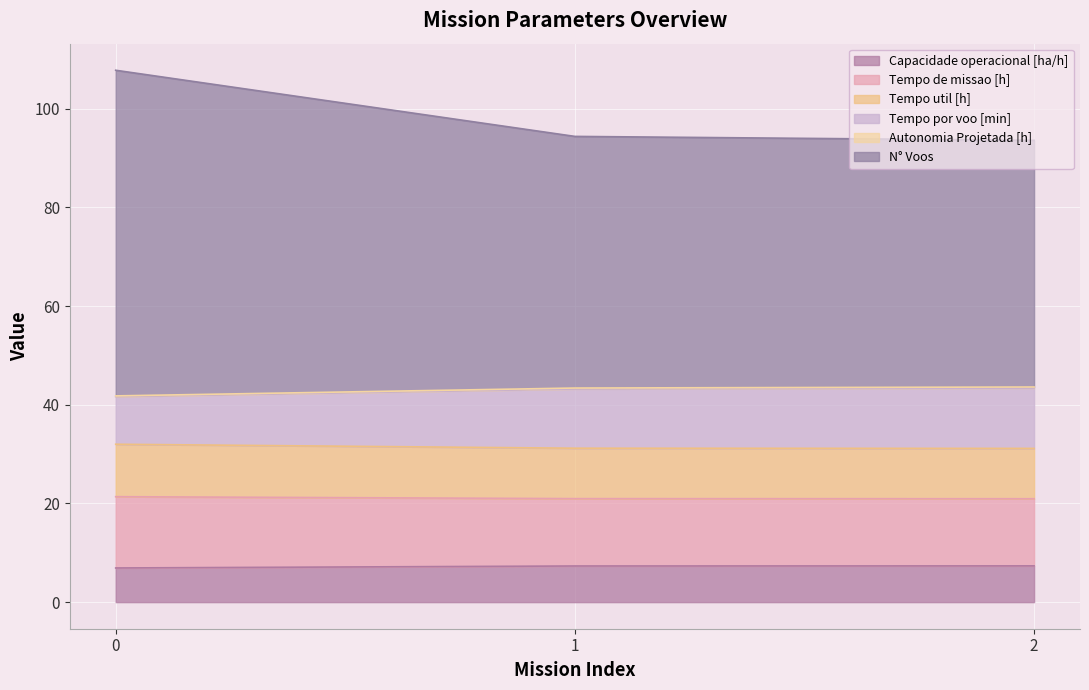

The value of Capacidade operacional [ha/h] at 0 is 6.9. True or false?

True